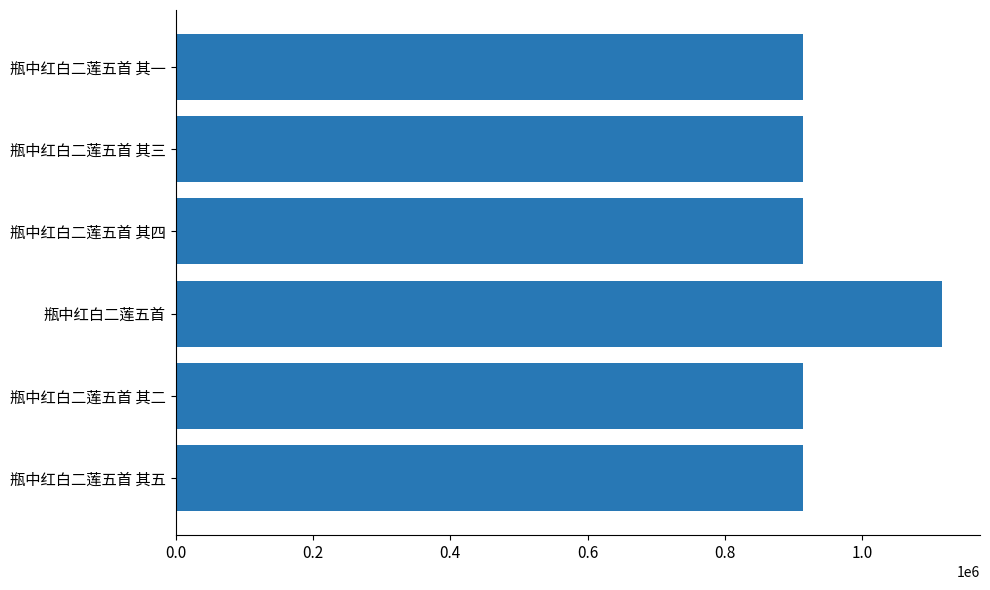

What is the change in value from 瓶中红白二莲五首 其五 to 瓶中红白二莲五首?

+202132